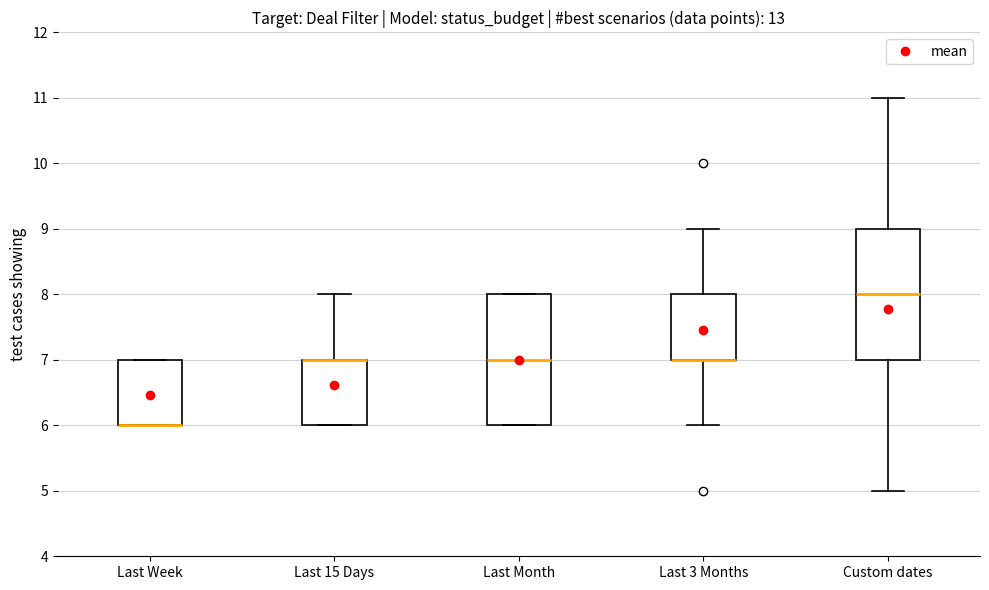

Where is the upper edge of the box for Last 15 Days on the y-axis? The values are not printed on the chart, so give them approximately, as read against the axis.

7